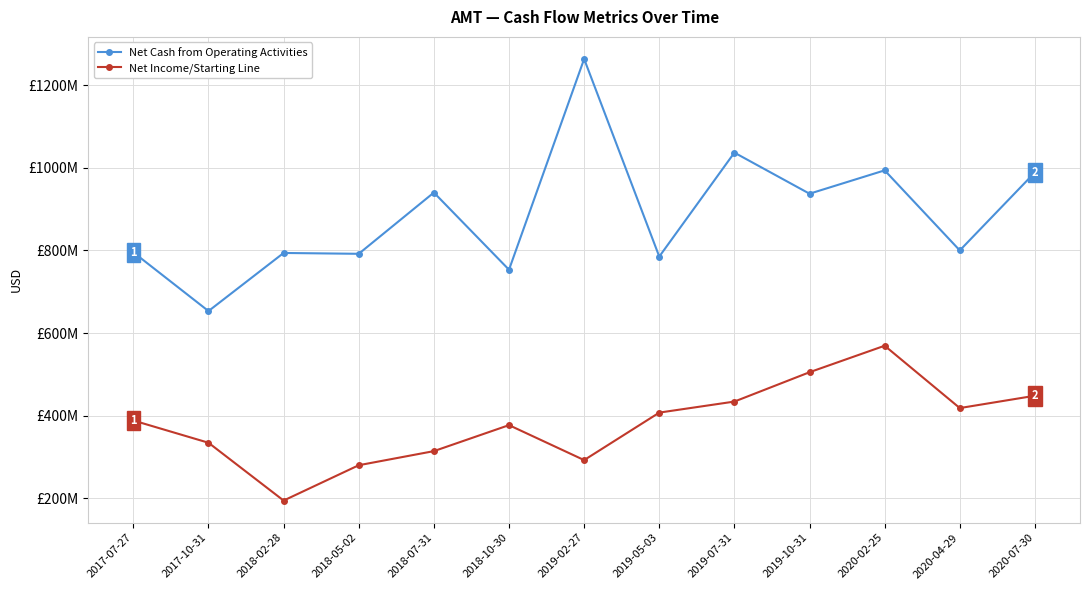

What is the highest value of the Net Income/Starting Line series?

569400000